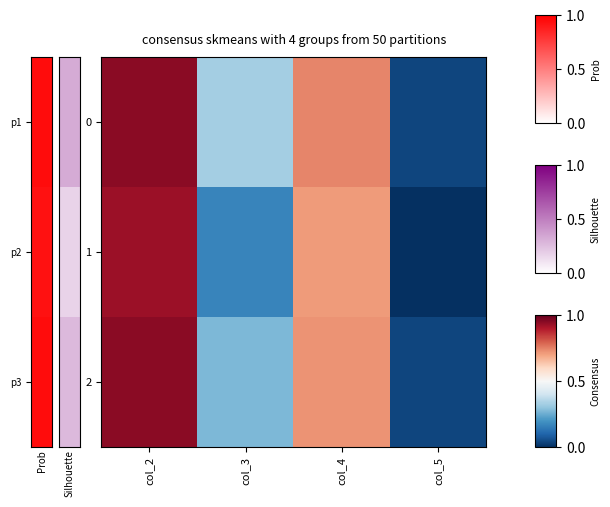

What is the greatest value displayed?

1.0